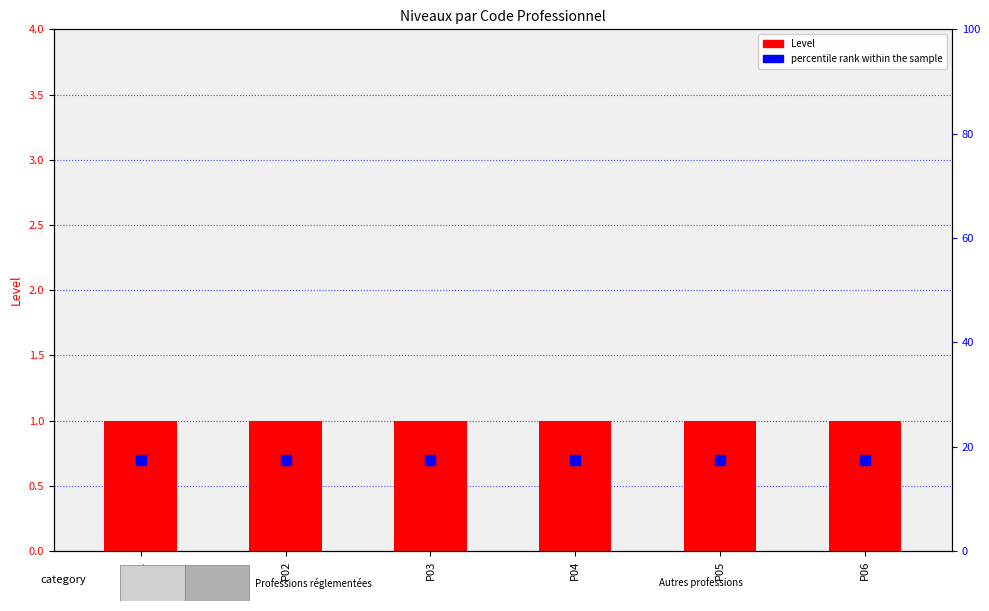

At which category is the sum across all series the highest?

P01